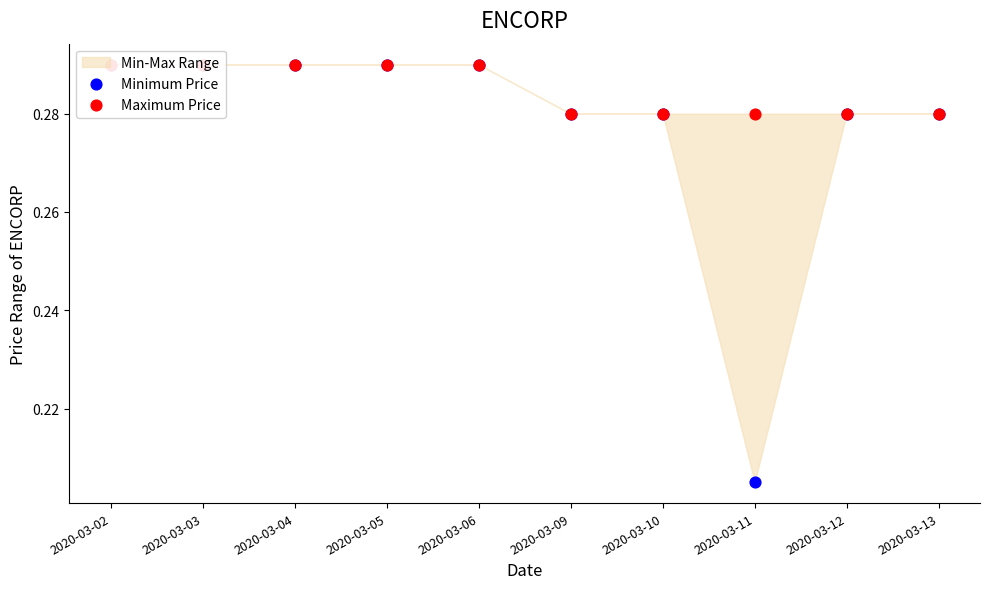

At which category is the sum across all series the highest?

2020-03-02